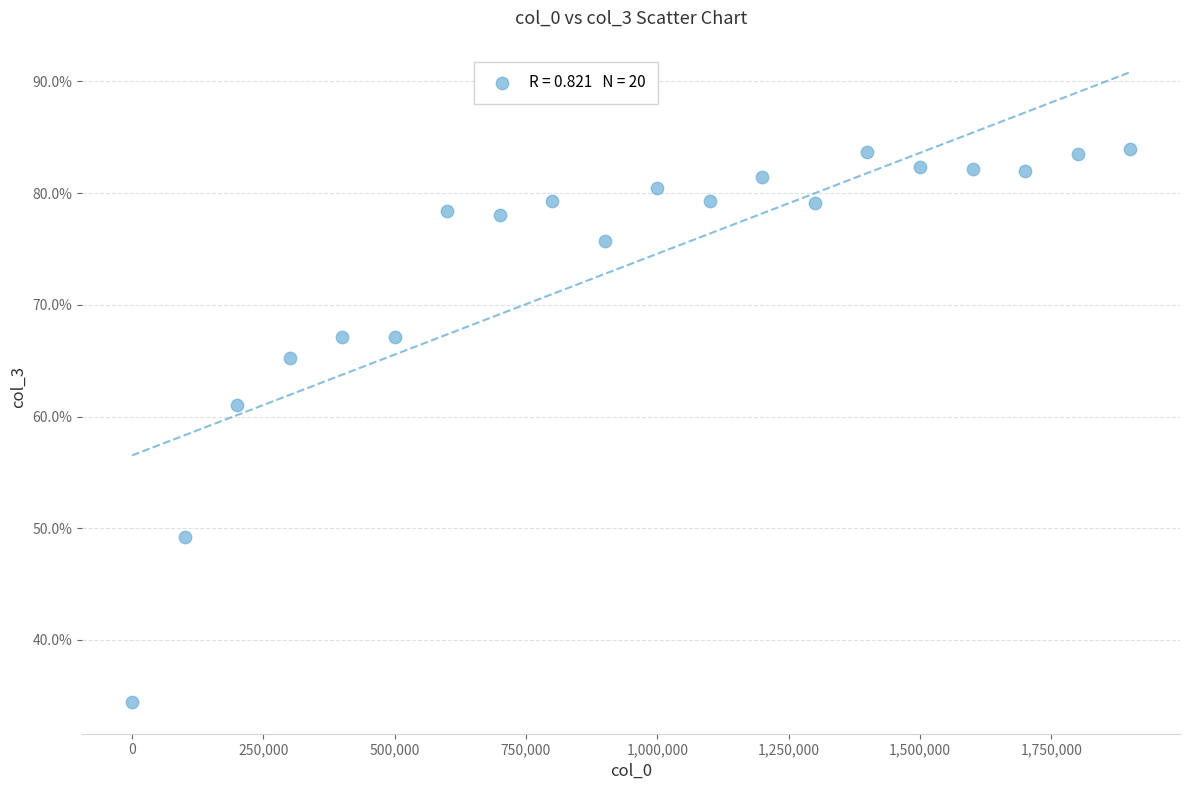

What is the range of X values (max minus min)?

1900000.0